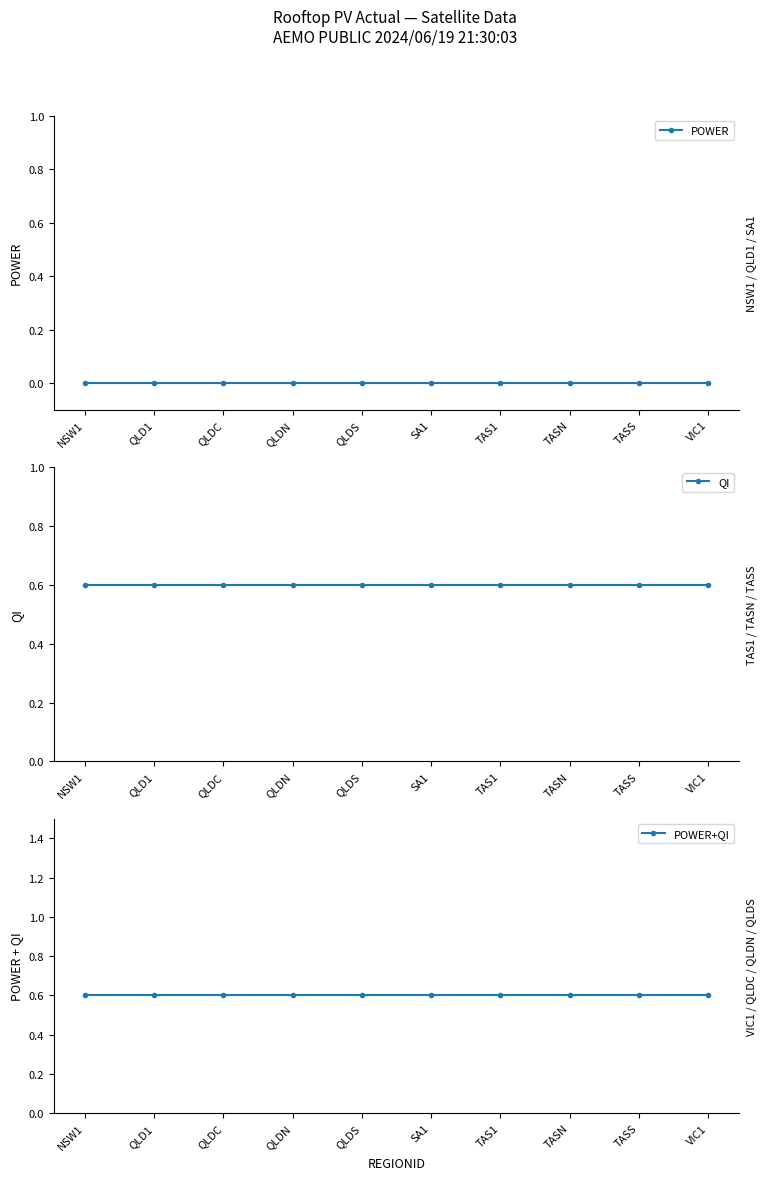

Reading left to right, transcribe all the data shown in this chart.

POWER: NSW1=0.0	QLD1=0.0	QLDC=0.0	QLDN=0.0	QLDS=0.0	SA1=0.0	TAS1=0.0	TASN=0.0	TASS=0.0	VIC1=0.0
QI: NSW1=0.6	QLD1=0.6	QLDC=0.6	QLDN=0.6	QLDS=0.6	SA1=0.6	TAS1=0.6	TASN=0.6	TASS=0.6	VIC1=0.6
POWER+QI: NSW1=0.6	QLD1=0.6	QLDC=0.6	QLDN=0.6	QLDS=0.6	SA1=0.6	TAS1=0.6	TASN=0.6	TASS=0.6	VIC1=0.6